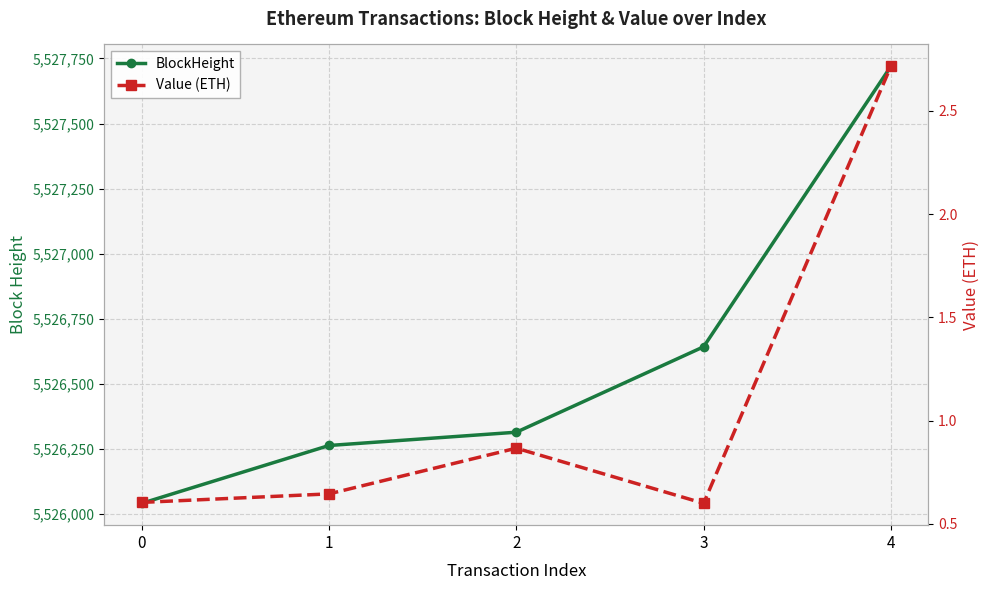

What is the sum of the Value (ETH) values at 1 and 2?

1.5